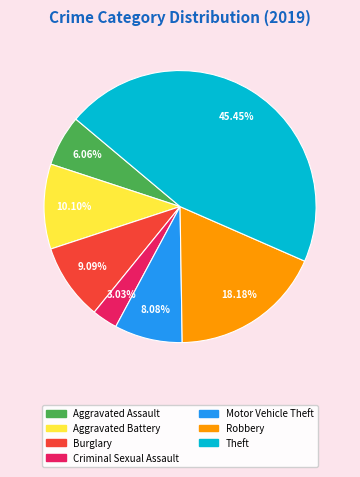

Does any single category account for the majority?

No